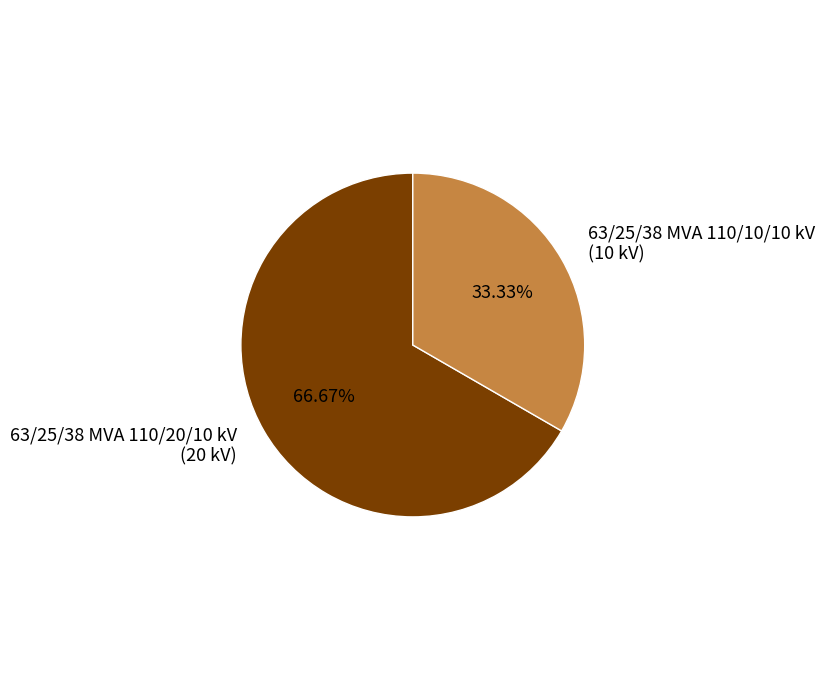

Combined, what portion of the pie is 63/25/38 MVA 110/20/10 kV and 63/25/38 MVA 110/10/10 kV?

100.0%